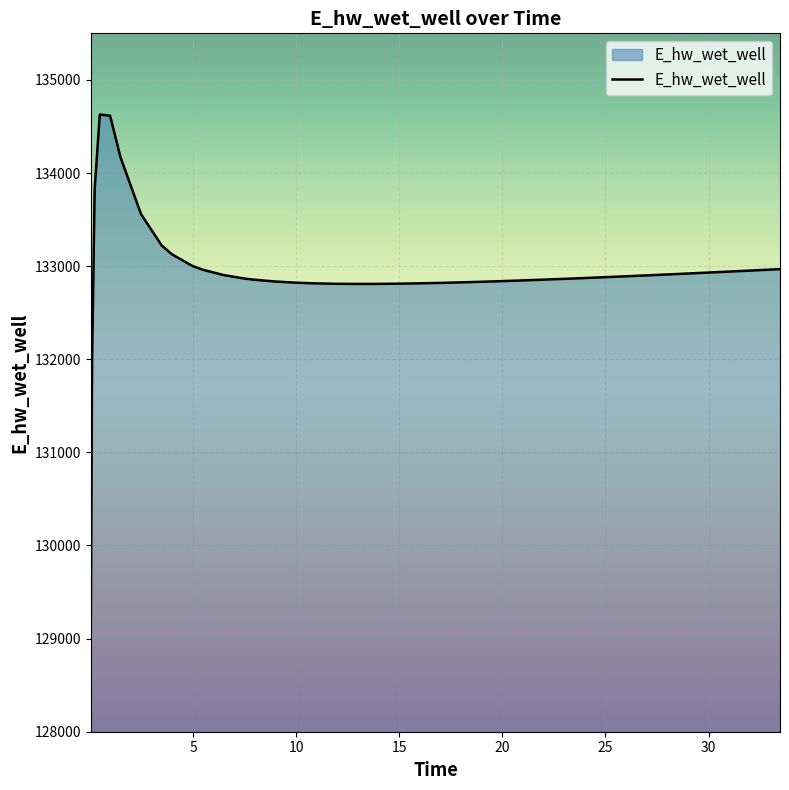

Count the number of values greater than 132881.

20